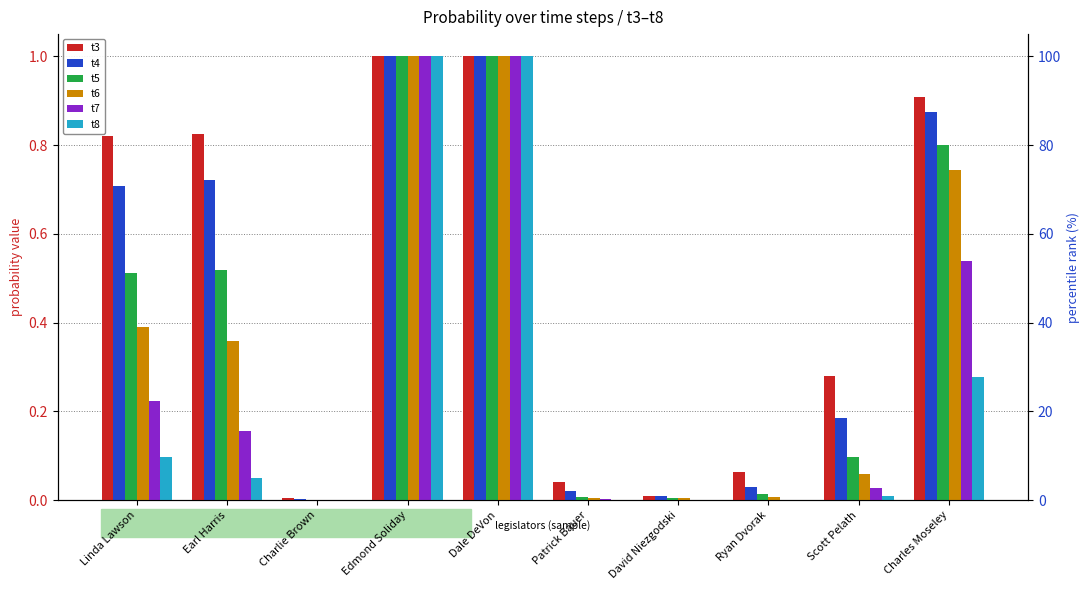

Is the value of t5 at Edmond Soliday greater than the value of t7 at Scott Pelath?

Yes